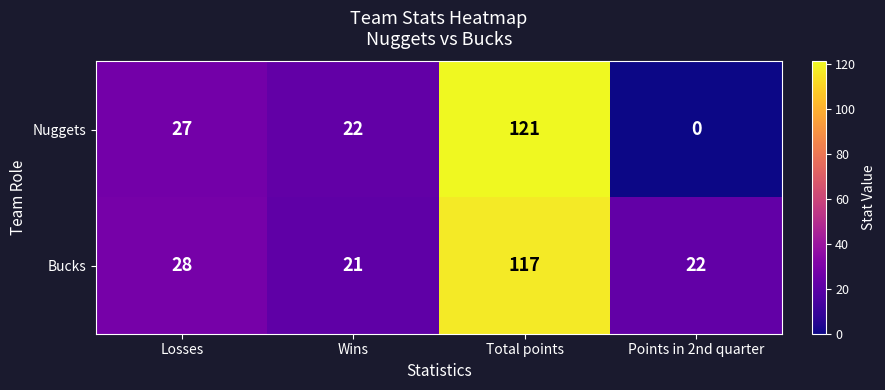

Which category has the highest value in the Nuggets series?

Total points